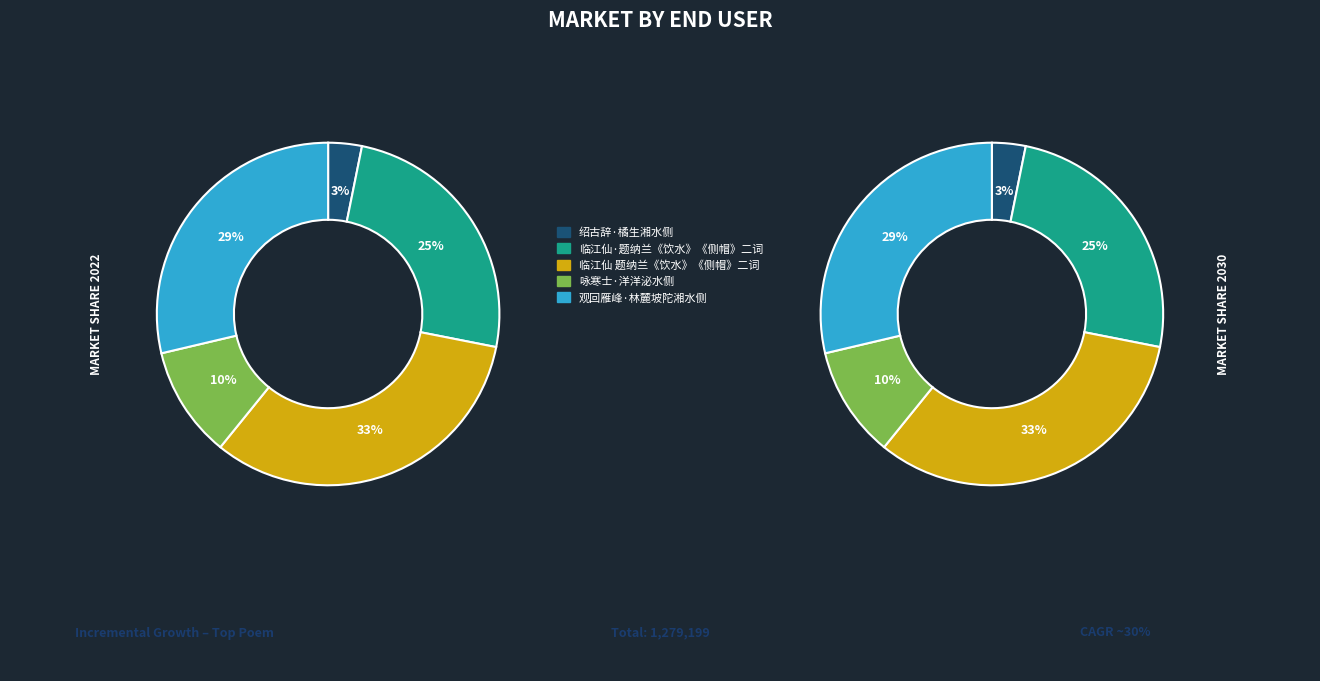

To the nearest percent, what is the average slice percentage?

20%